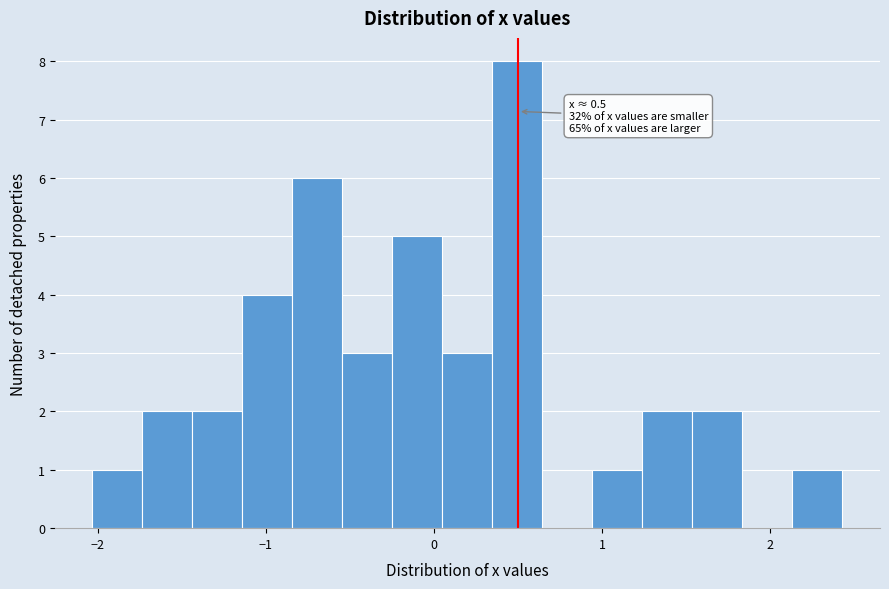

Read against the x-axis, roughly where is the centre of the tallest bar?

0.5